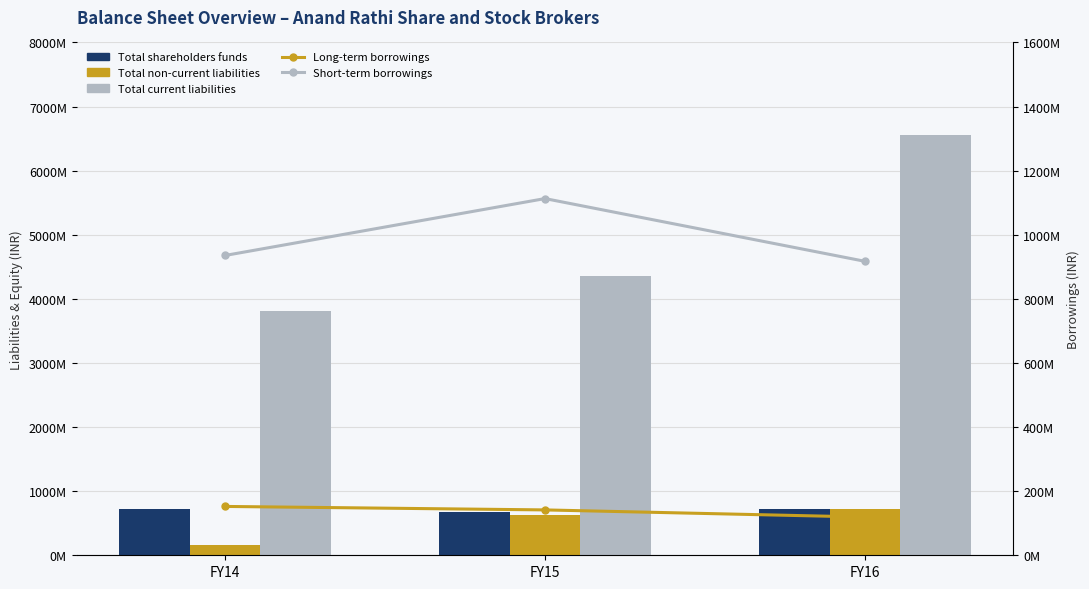

Reading left to right, transcribe all the data shown in this chart.

Total shareholders funds: 719210000	670750000	718691000
Total non-current liabilities: 155086000	622981000	726805000
Total current liabilities: 3807930000	4349077000	6558315000
Long-term borrowings: 152386000	141533000	119291000
Short-term borrowings: 935300000	1112881000	917045000